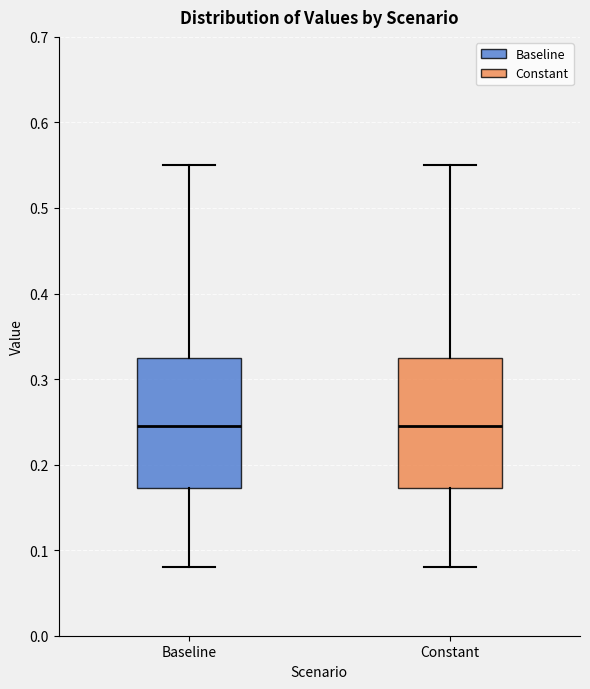

Where is the upper edge of the box for Constant on the y-axis? The values are not printed on the chart, so give them approximately, as read against the axis.

0.33